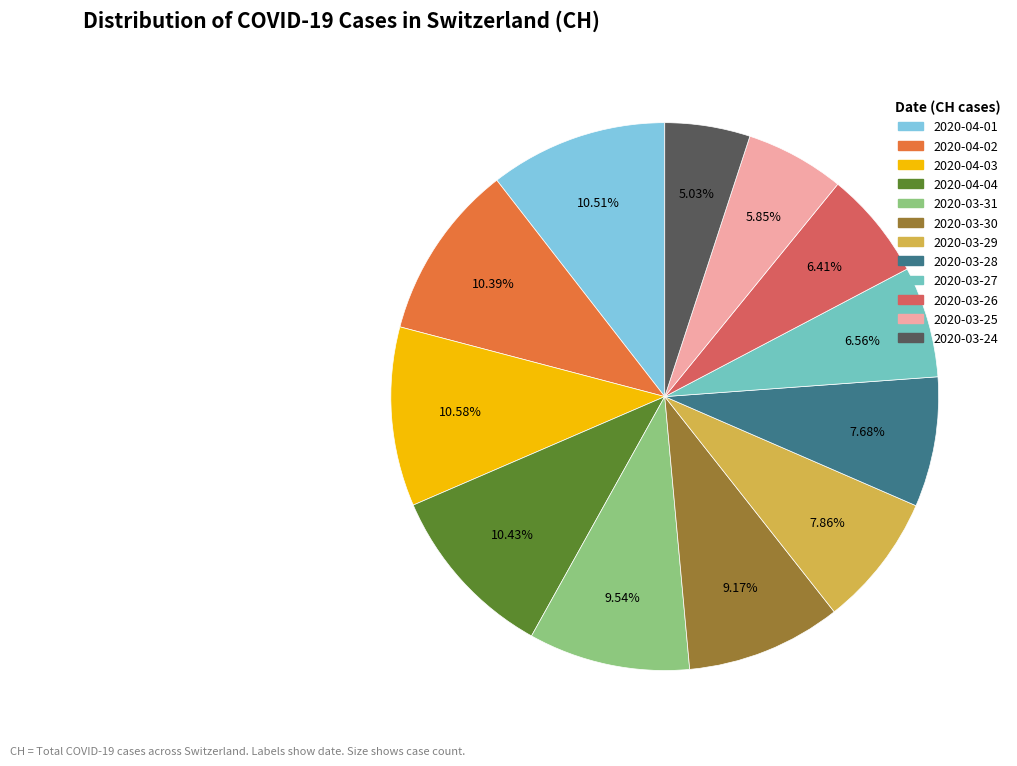

The 2020-04-03 slice represents 4% of the pie. True or false?

False